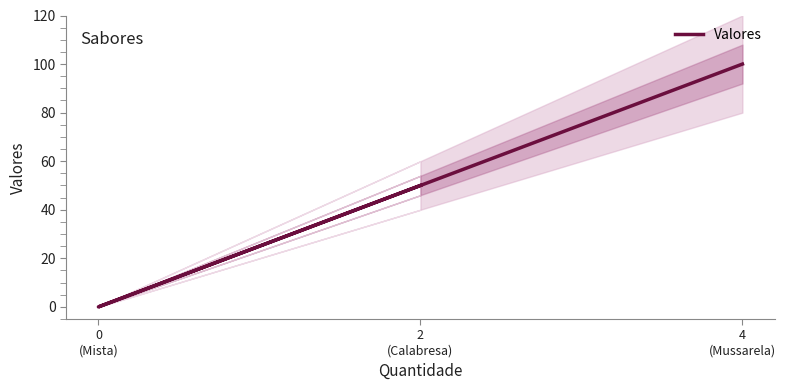

The value at 0
(Mista) is -32. True or false?

False